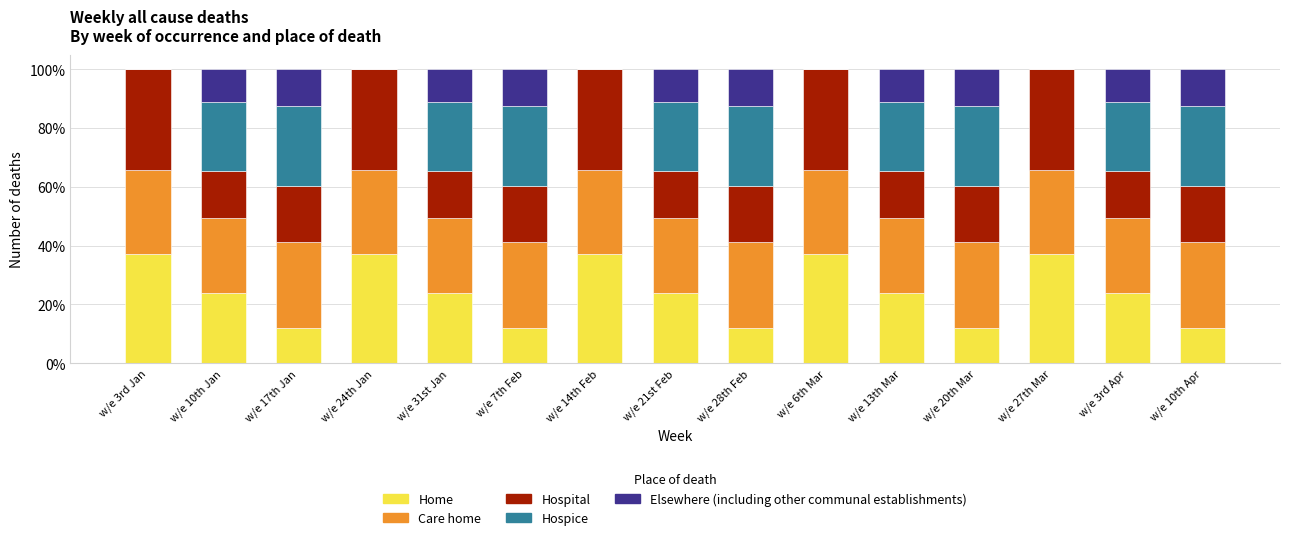

What is the highest value of the Home series?

37.1